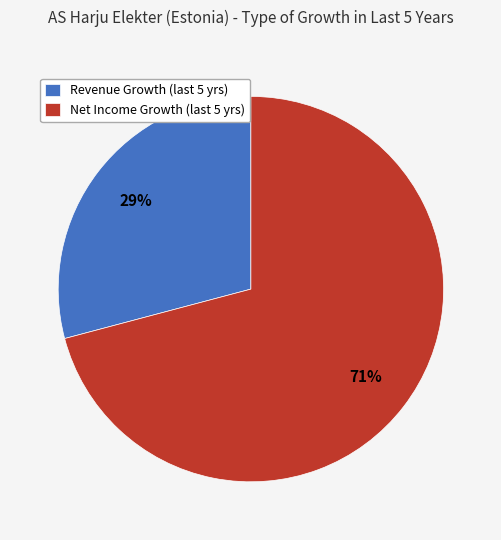

Which slice represents more than half of the pie?

Net Income Growth (last 5 yrs)